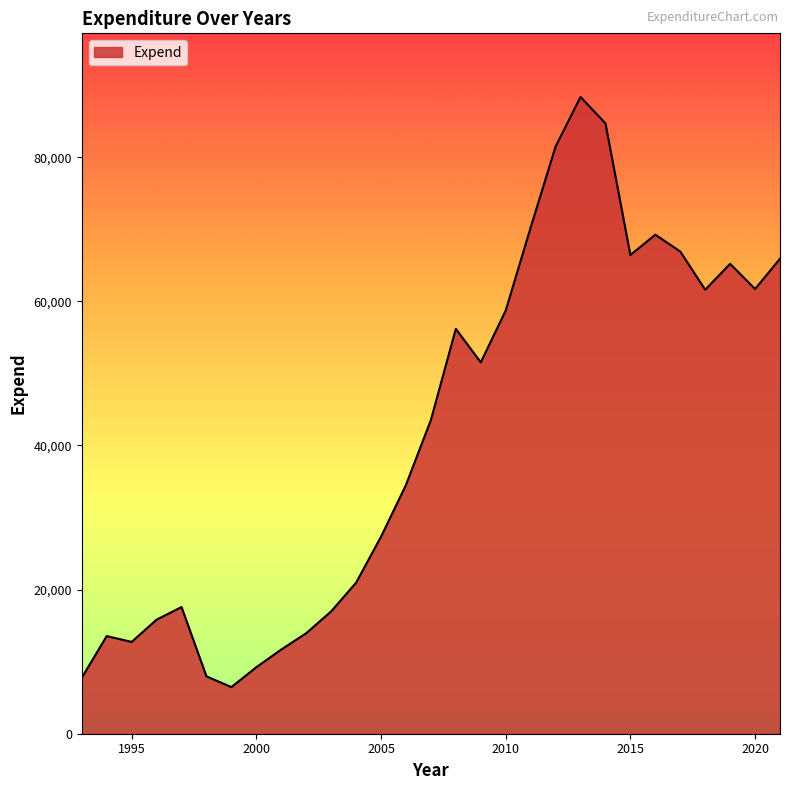

Count the number of data series in this chart.

1